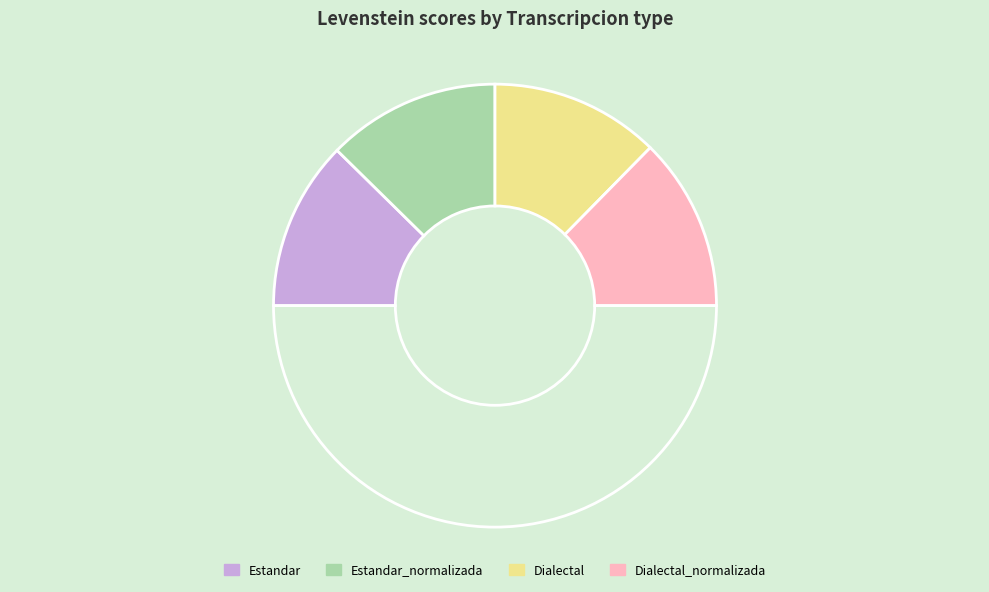

Is there a majority slice in this chart?

No